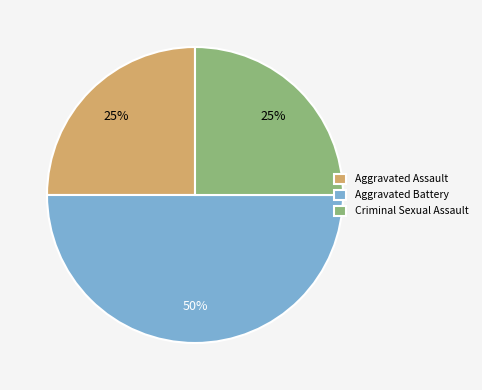

Do Aggravated Assault and Aggravated Battery together represent more than half of the pie?

Yes